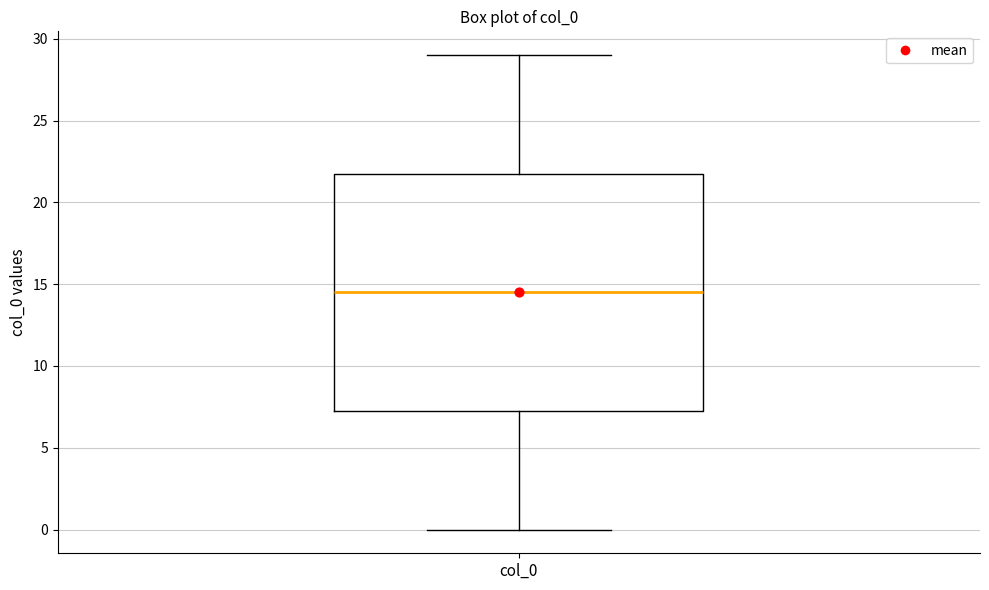

Transcribe this box plot: give where the median line is, the range the box spans, and where the two whiskers end, as read against the y-axis. The values are not printed on the chart, so give them approximately, as read against the axis.

median 14.5, box 7.5 to 22.0, whiskers 0.0 to 29.0